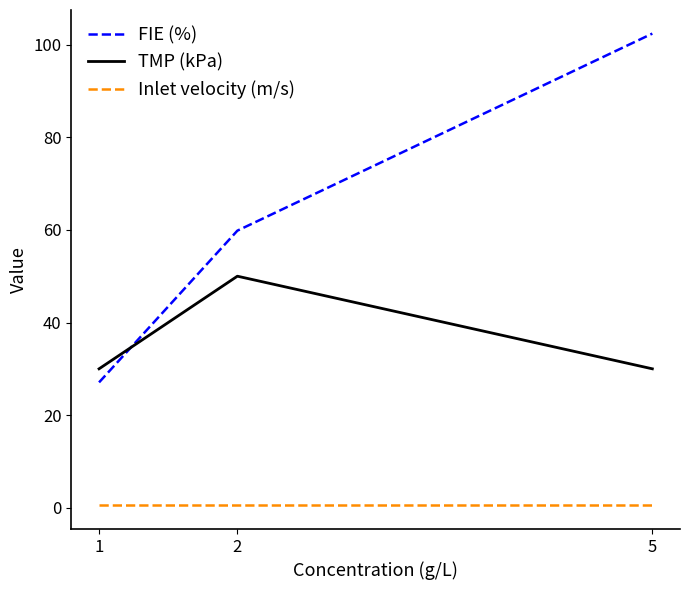

Is the value of Inlet velocity (m/s) at 2 greater than the value of TMP (kPa) at 1?

No